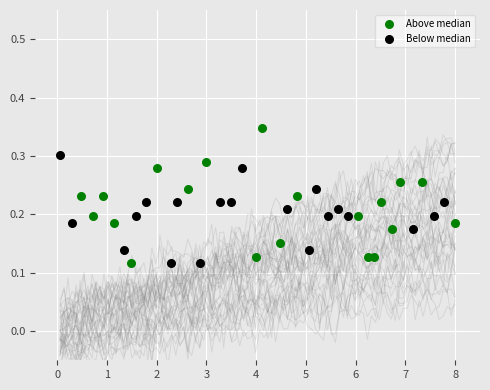

Which series contains the highest Y value?

Above median